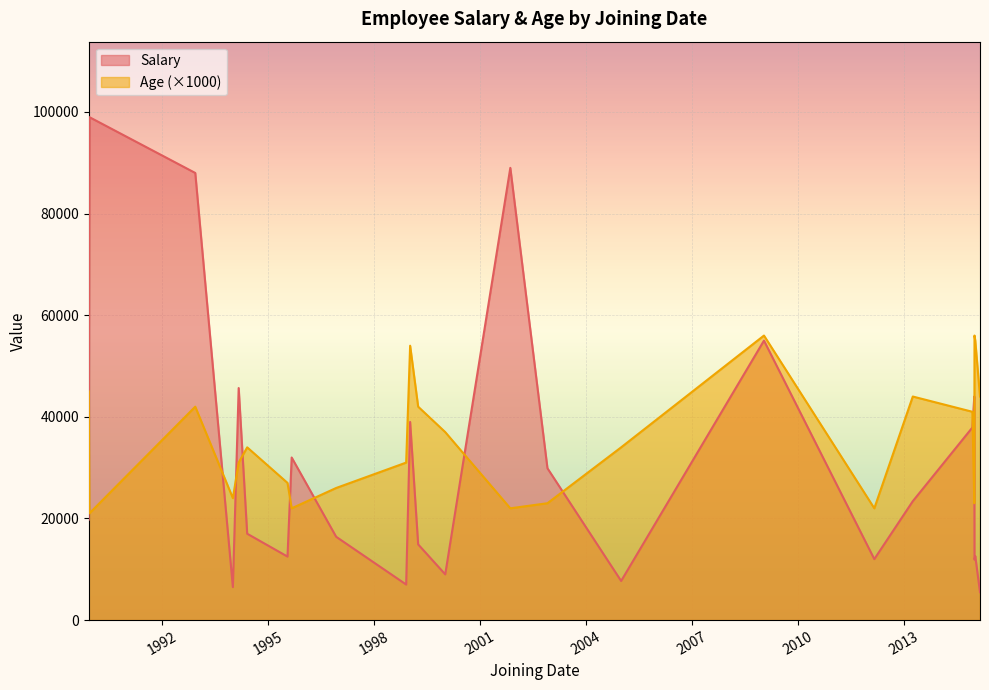

List the series in order of their overall mean, highest first.

Age (×1000), Salary